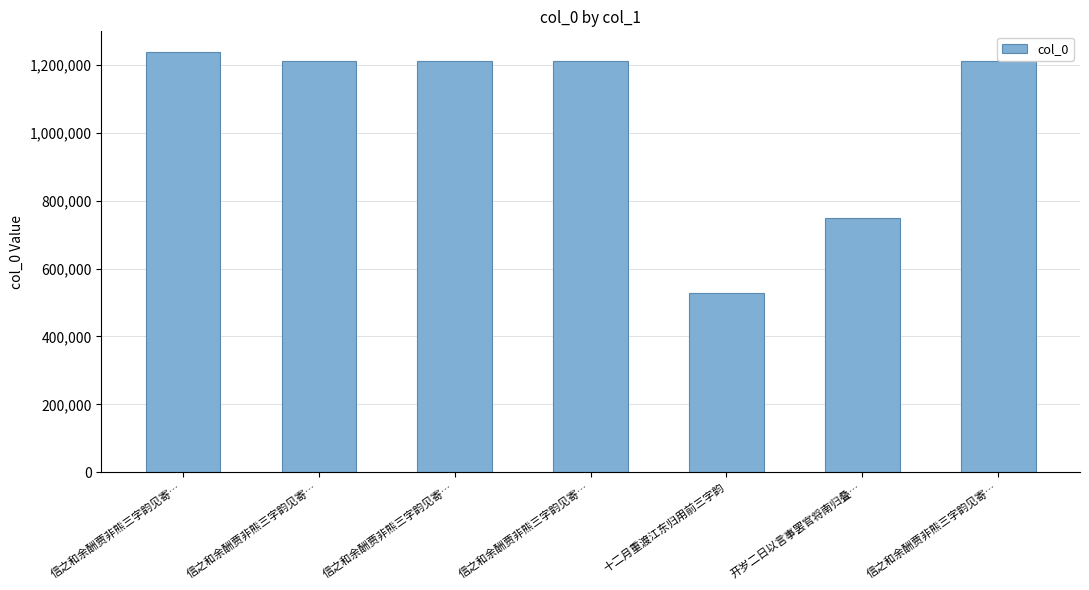

How many bars are there in total?

7